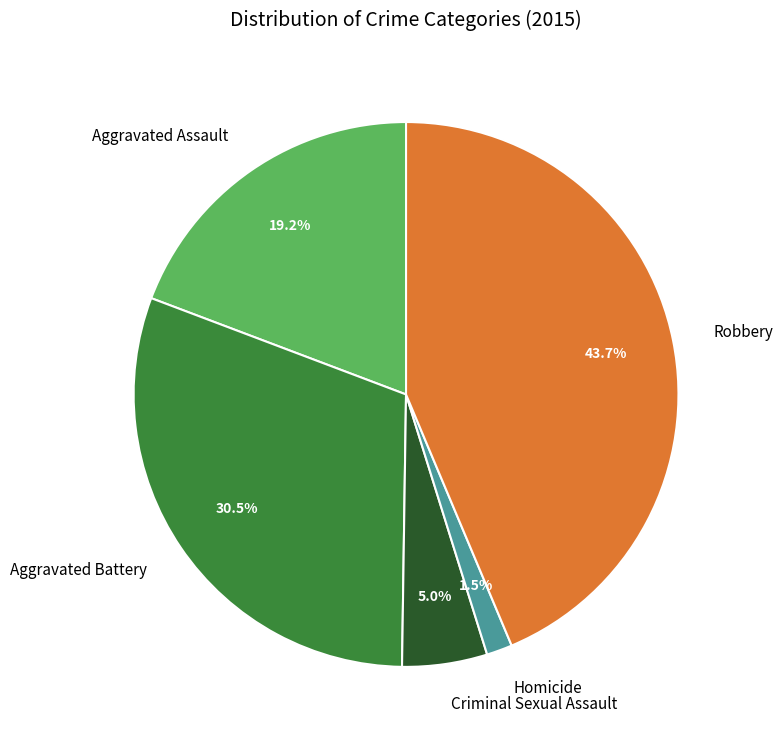

Count the number of slices in the pie.

5